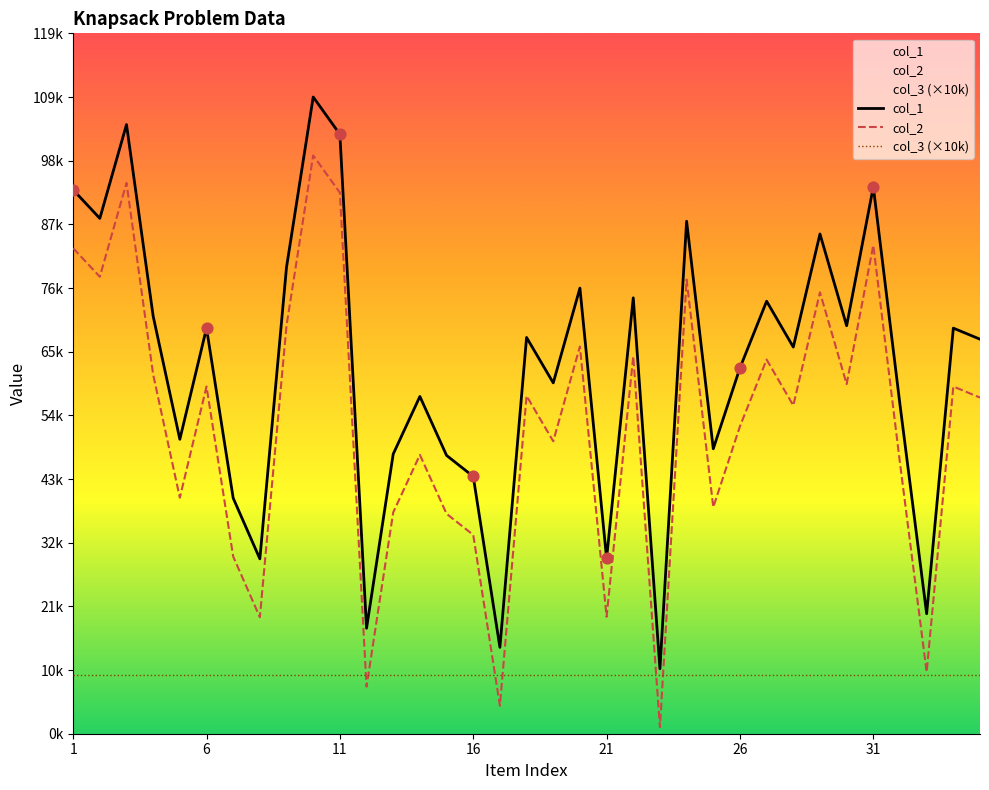

Is the value of col_2 at 26 greater than the value of col_3 (×10k) at 1?

Yes